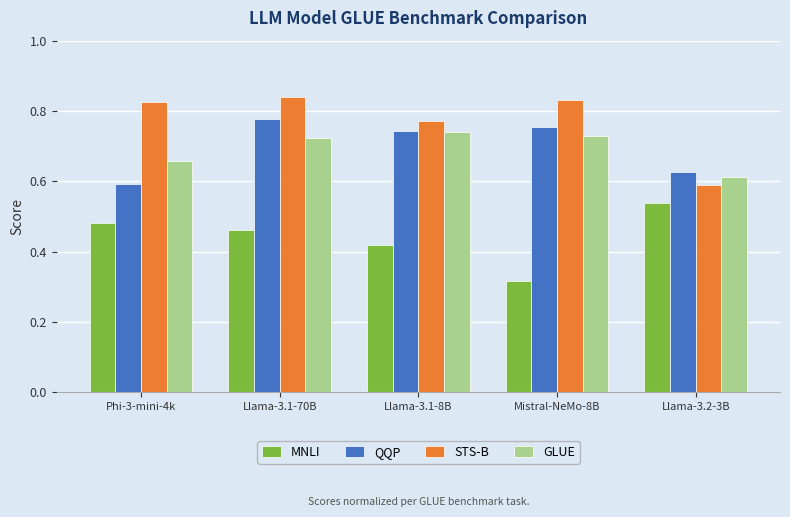

Rank the series by their maximum value, from lowest to highest.

MNLI, GLUE, QQP, STS-B